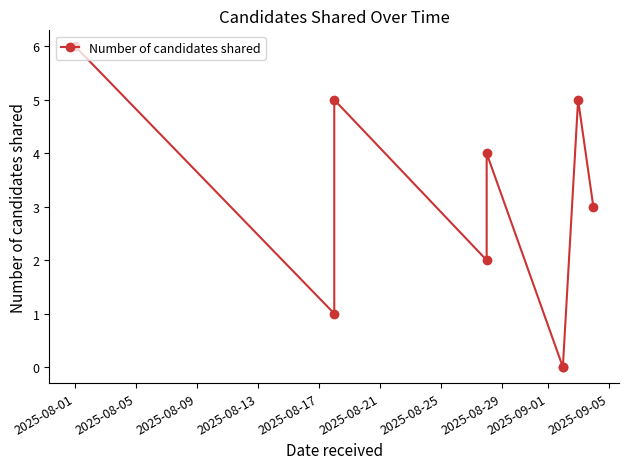

Where does the data first go above 3?

2025-08-01